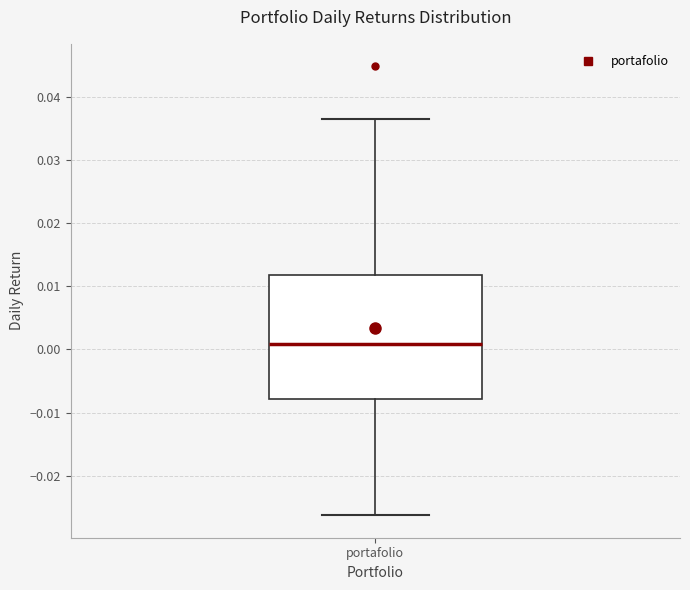

Where is the lower edge of the box for portafolio on the y-axis? The values are not printed on the chart, so give them approximately, as read against the axis.

-0.008